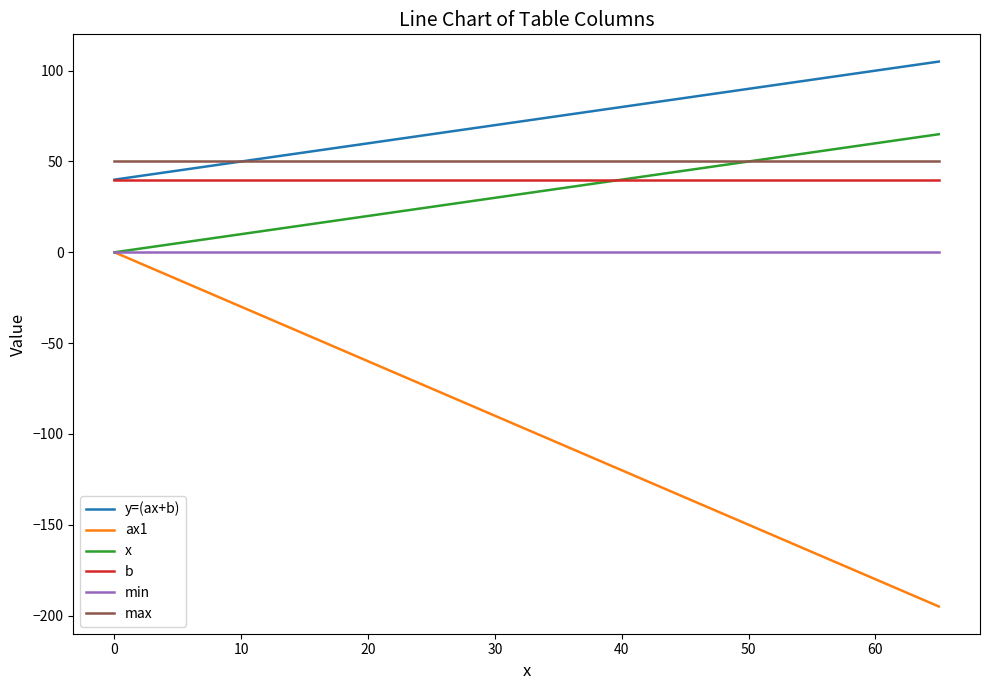

What is the minimum value shown in the chart?

-195